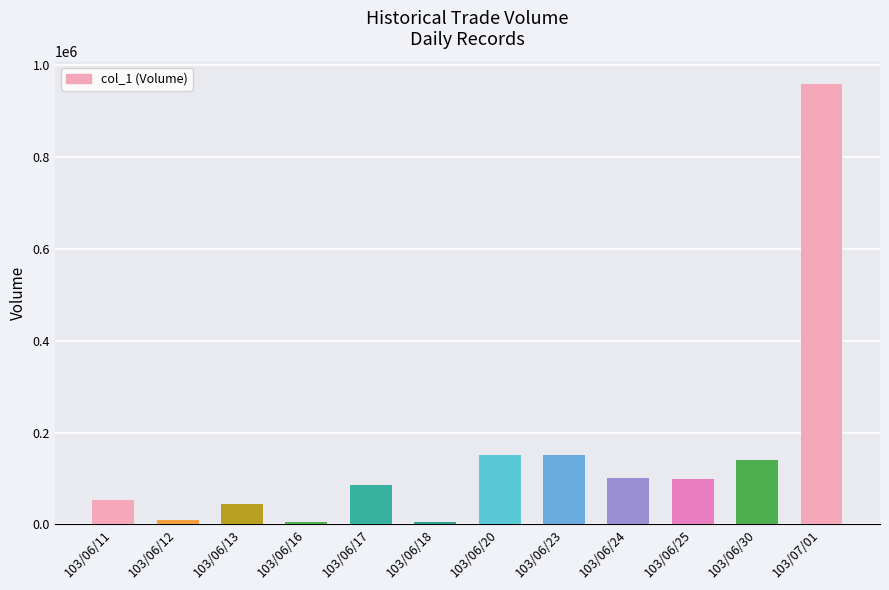

Approximately how many times larger is the value at 103/06/25 compared to 103/06/30?

0.7